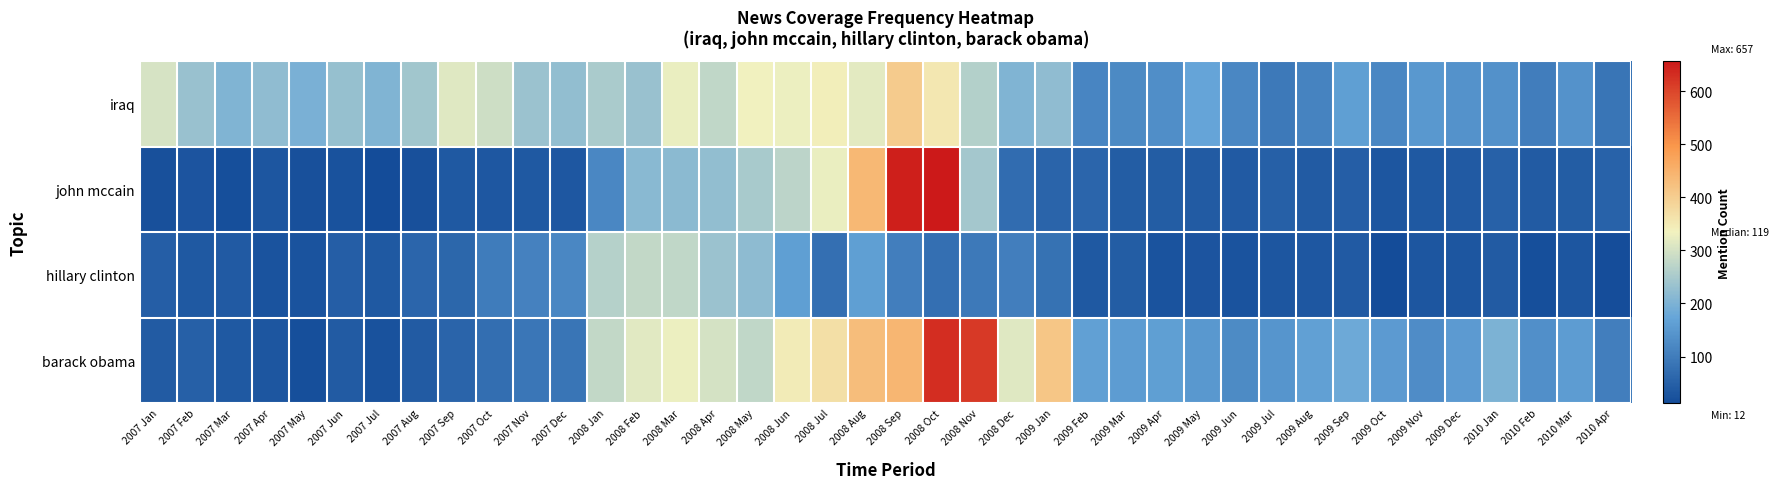

Reading left to right, what are all the values shown in this chart?

iraq: 2007 Jan=303	2007 Feb=232	2007 Mar=205	2007 Apr=223	2007 May=197	2007 Jun=229	2007 Jul=206	2007 Aug=243	2007 Sep=314	2007 Oct=292	2007 Nov=234	2007 Dec=224	2008 Jan=253	2008 Feb=232	2008 Mar=325	2008 Apr=277	2008 May=334	2008 Jun=329	2008 Jul=342	2008 Aug=318	2008 Sep=404	2008 Oct=354	2008 Nov=262	2008 Dec=205	2009 Jan=223	2009 Feb=116	2009 Mar=125	2009 Apr=131	2009 May=171	2009 Jun=119	2009 Jul=95	2009 Aug=111	2009 Sep=163	2009 Oct=120	2009 Nov=149	2009 Dec=140	2010 Jan=136	2010 Feb=101	2010 Mar=140	2010 Apr=86
john mccain: 2007 Jan=21	2007 Feb=28	2007 Mar=19	2007 Apr=31	2007 May=21	2007 Jun=23	2007 Jul=14	2007 Aug=20	2007 Sep=36	2007 Oct=33	2007 Nov=35	2007 Dec=33	2008 Jan=120	2008 Feb=214	2008 Mar=217	2008 Apr=226	2008 May=250	2008 Jun=273	2008 Jul=326	2008 Aug=438	2008 Sep=647	2008 Oct=657	2008 Nov=245	2008 Dec=70	2009 Jan=55	2009 Feb=59	2009 Mar=43	2009 Apr=43	2009 May=41	2009 Jun=38	2009 Jul=49	2009 Aug=41	2009 Sep=47	2009 Oct=31	2009 Nov=36	2009 Dec=39	2010 Jan=52	2010 Feb=40	2010 Mar=44	2010 Apr=54
hillary clinton: 2007 Jan=47	2007 Feb=35	2007 Mar=38	2007 Apr=27	2007 May=25	2007 Jun=45	2007 Jul=36	2007 Aug=59	2007 Sep=62	2007 Oct=98	2007 Nov=110	2007 Dec=119	2008 Jan=265	2008 Feb=280	2008 Mar=279	2008 Apr=235	2008 May=220	2008 Jun=161	2008 Jul=77	2008 Aug=161	2008 Sep=104	2008 Oct=77	2008 Nov=95	2008 Dec=103	2009 Jan=81	2009 Feb=37	2009 Mar=43	2009 Apr=26	2009 May=28	2009 Jun=27	2009 Jul=32	2009 Aug=34	2009 Sep=38	2009 Oct=12	2009 Nov=31	2009 Dec=32	2010 Jan=42	2010 Feb=18	2010 Mar=30	2010 Apr=17
barack obama: 2007 Jan=41	2007 Feb=49	2007 Mar=36	2007 Apr=30	2007 May=19	2007 Jun=41	2007 Jul=24	2007 Aug=42	2007 Sep=55	2007 Oct=73	2007 Nov=90	2007 Dec=87	2008 Jan=281	2008 Feb=315	2008 Mar=327	2008 Apr=301	2008 May=278	2008 Jun=346	2008 Jul=368	2008 Aug=429	2008 Sep=442	2008 Oct=630	2008 Nov=616	2008 Dec=314	2009 Jan=415	2009 Feb=165	2009 Mar=157	2009 Apr=163	2009 May=149	2009 Jun=126	2009 Jul=145	2009 Aug=164	2009 Sep=181	2009 Oct=155	2009 Nov=130	2009 Dec=154	2010 Jan=199	2010 Feb=135	2010 Mar=157	2010 Apr=104